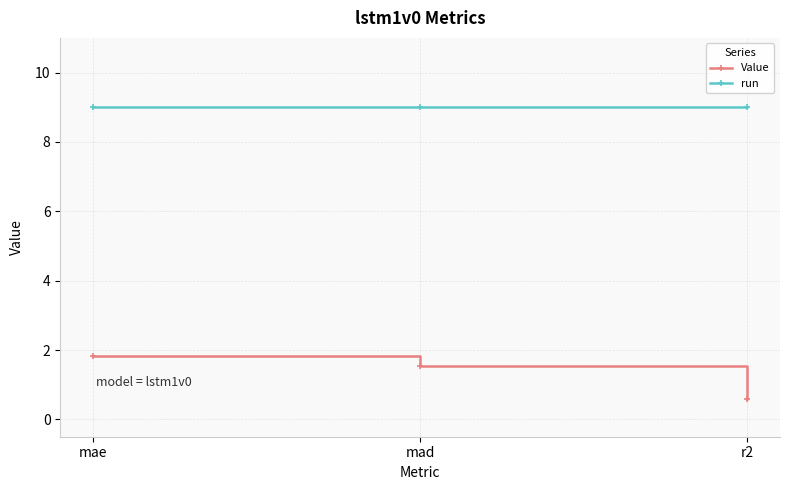

Which label corresponds to the smallest value in the chart?

r2